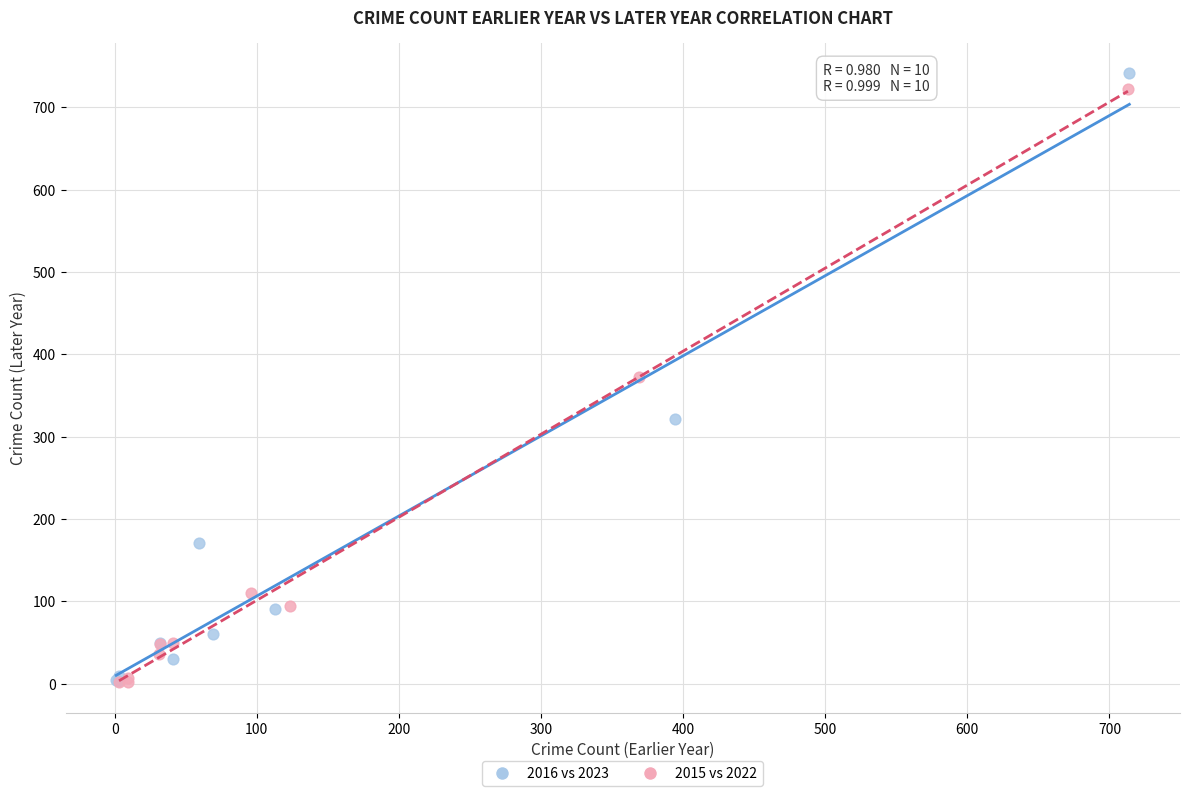

Which series has the largest Y range (max minus min)?

2016 vs 2023